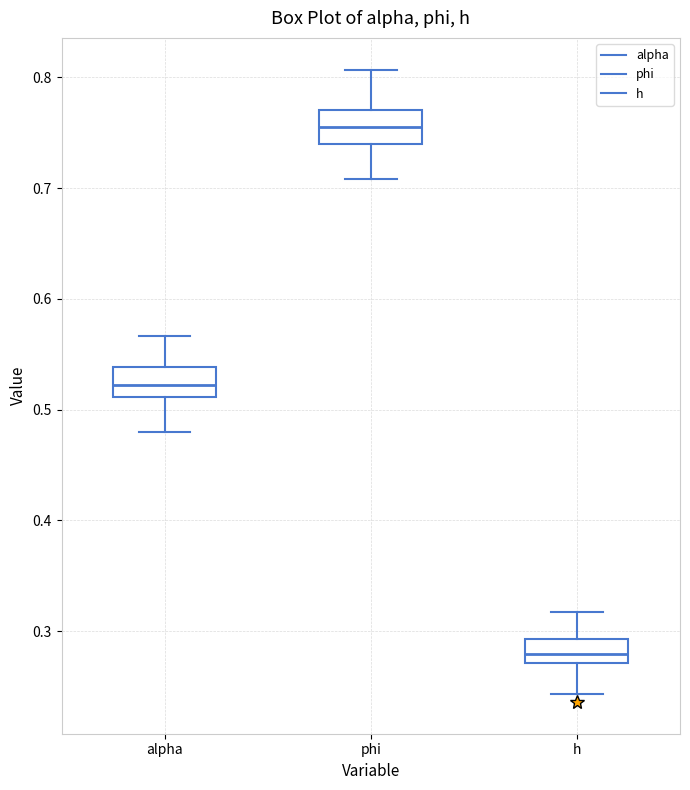

Reading left to right, read every box against the y-axis: the position of its median line, the range the box covers, and the ends of its whiskers. The values are not printed on the chart, so give them approximately, as read against the axis.

alpha: median 0.52, box 0.51 to 0.54, whiskers 0.48 to 0.57
phi: median 0.76, box 0.74 to 0.77, whiskers 0.71 to 0.81
h: median 0.28, box 0.27 to 0.29, whiskers 0.24 to 0.32